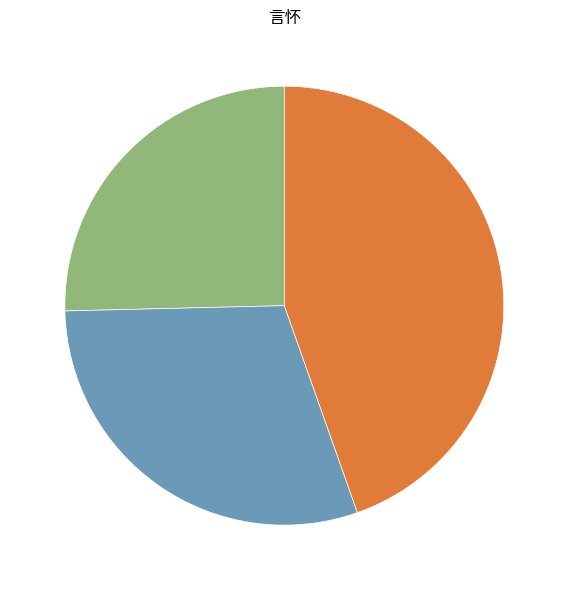

Does any single category account for the majority?

No